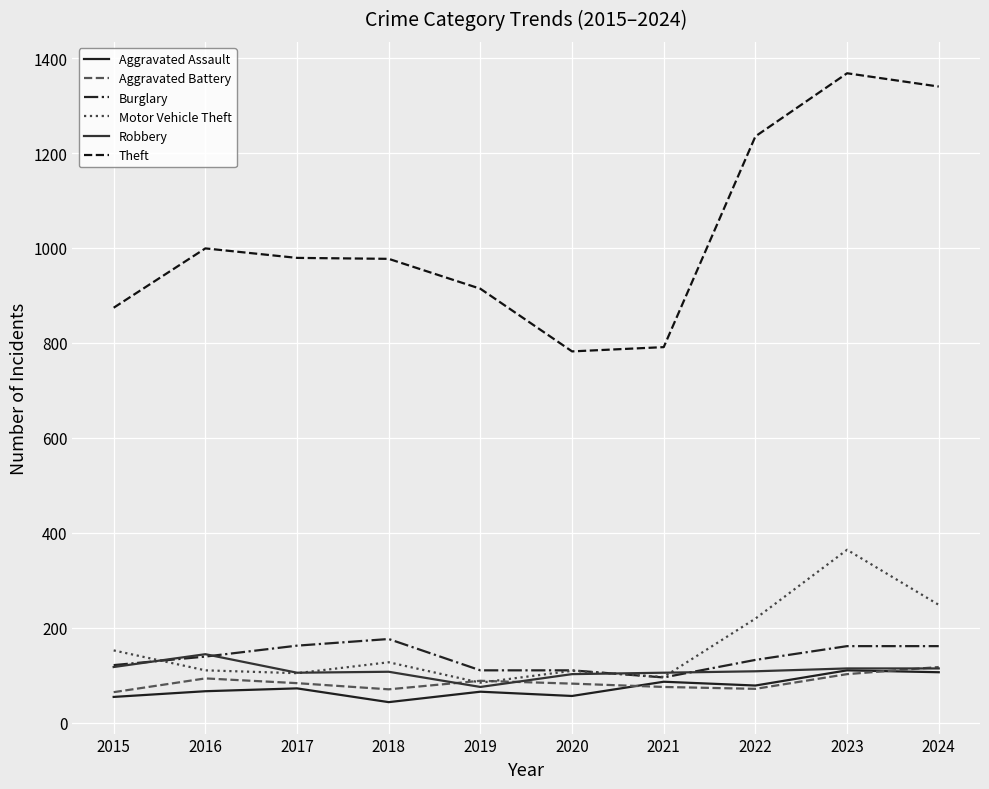

What is the value of the Robbery point at the 8th from the left?

108